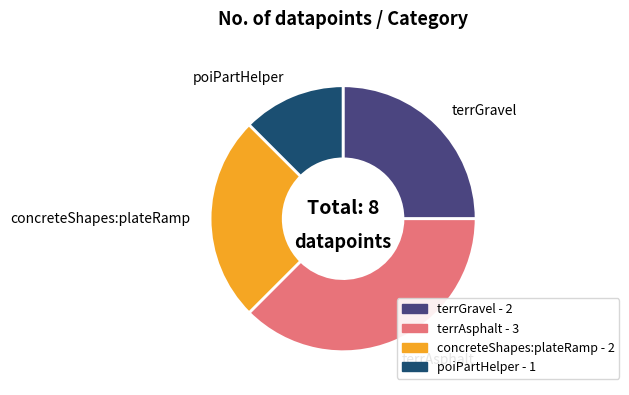

True or false: poiPartHelper accounts for 12% of the total.

True